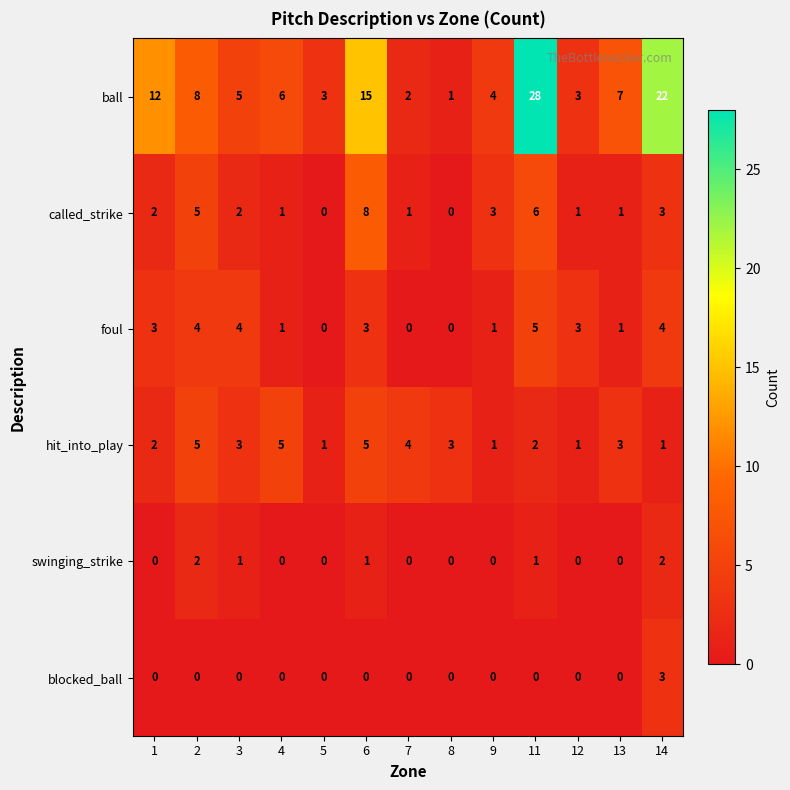

Which label corresponds to the largest value in the chart?

11